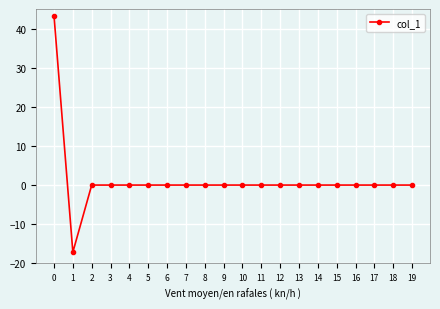

What is the difference between the maximum and minimum values?

60.4